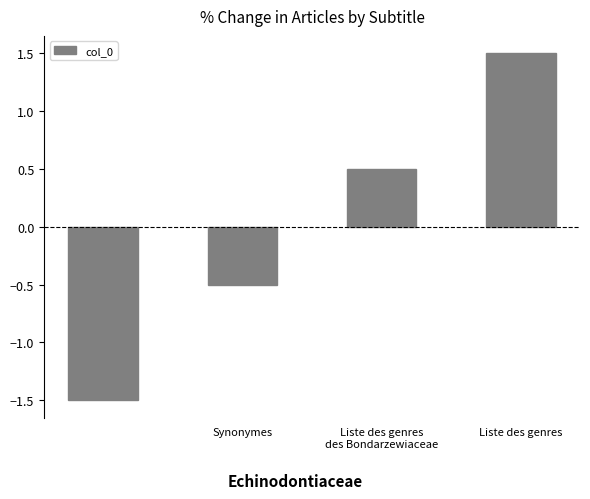

Does the chart contain stacked bars?

No